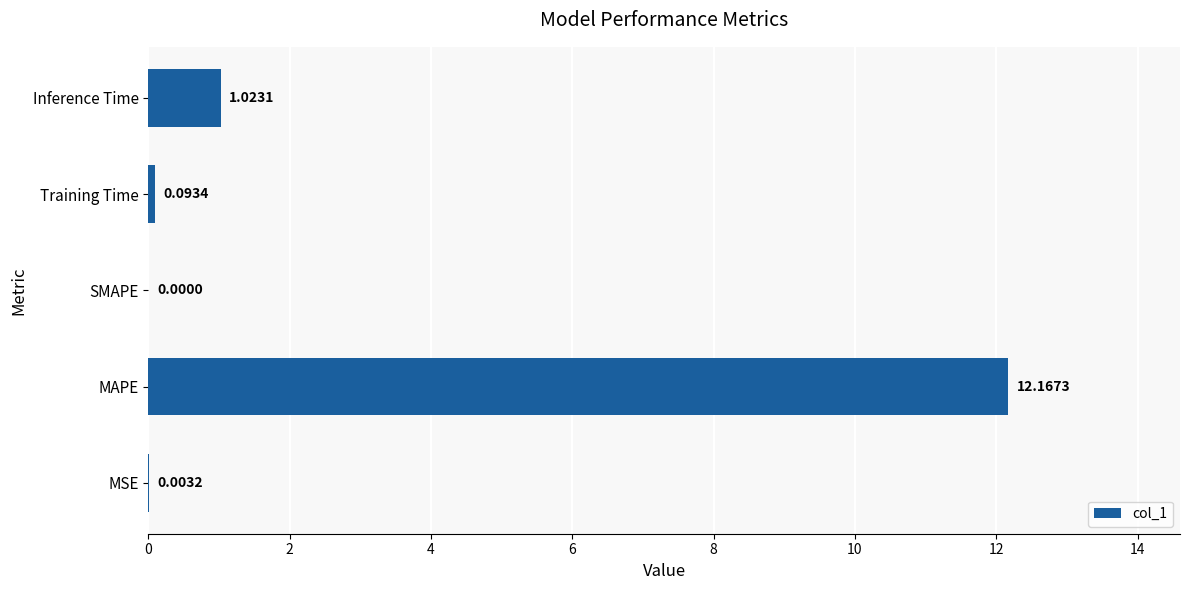

What is the sum of all values?

13.3